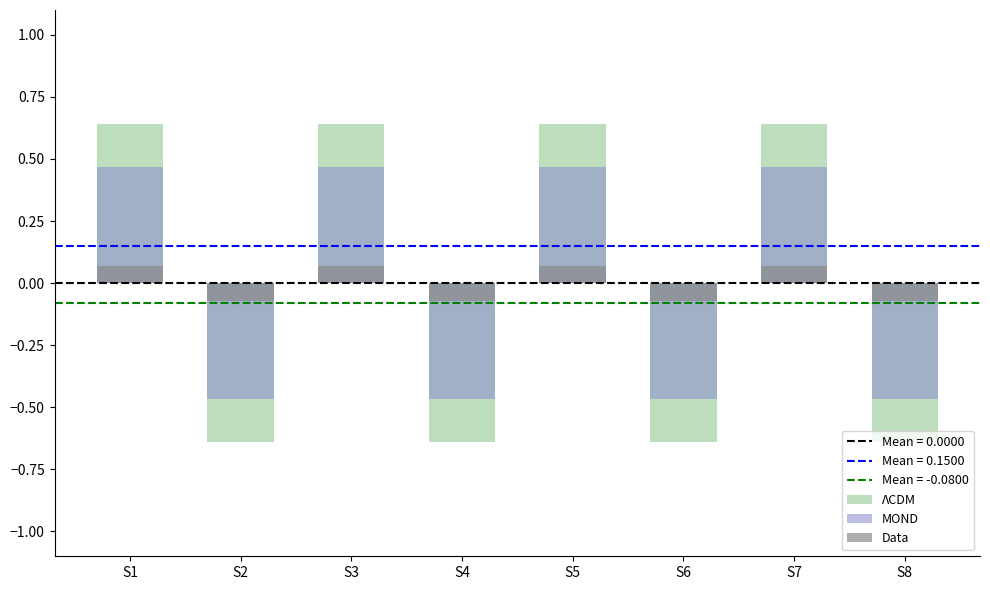

Does the chart contain stacked bars?

No